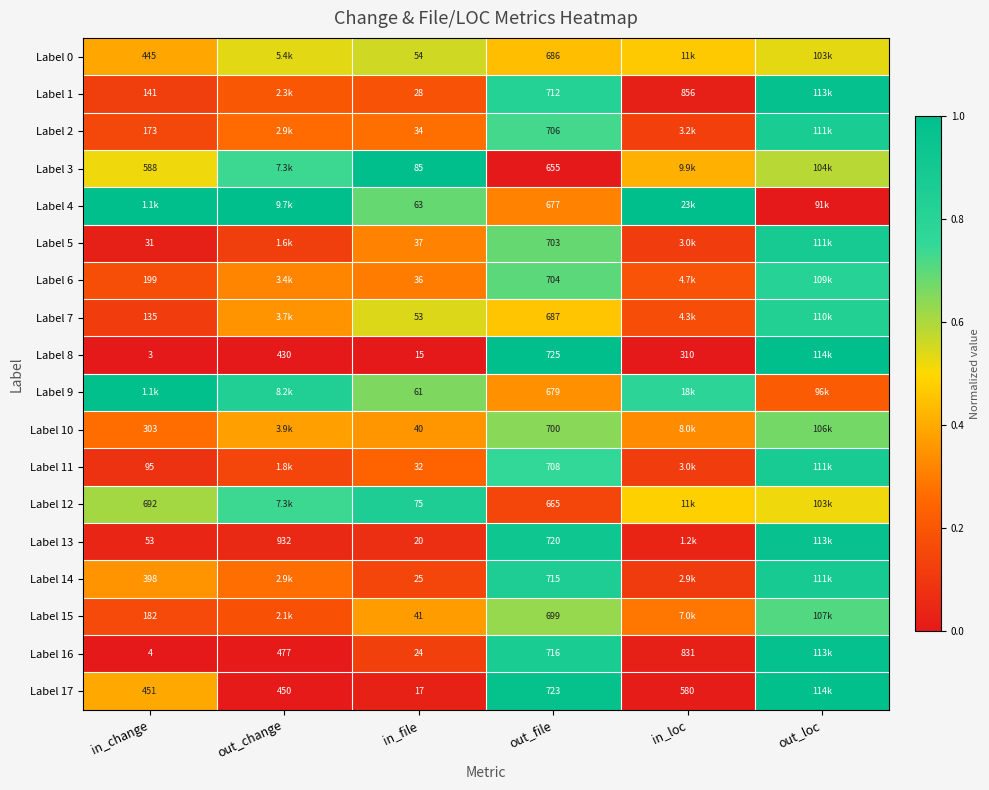

Is the value of Label 15 at out_file greater than the value of Label 8 at in_change?

Yes